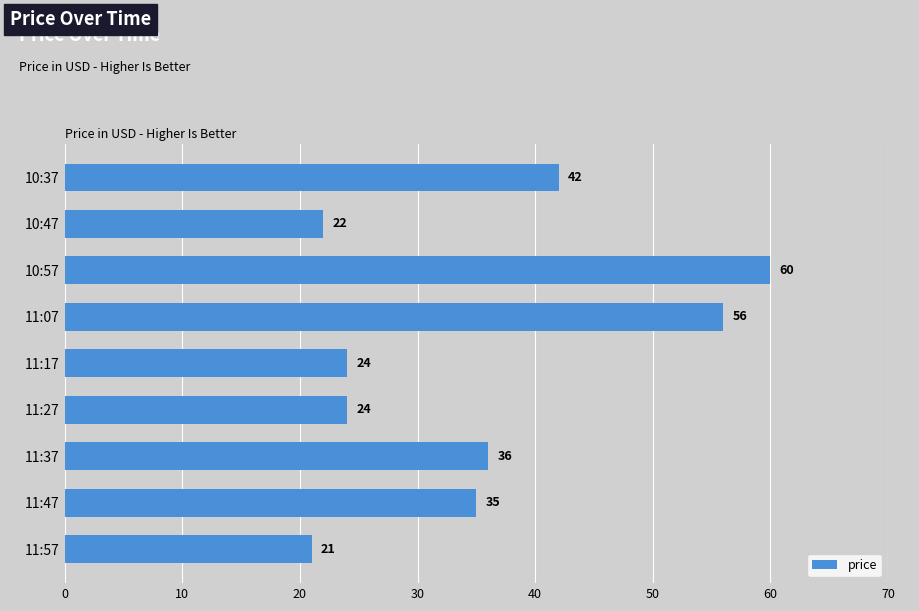

What is the smallest value displayed?

21